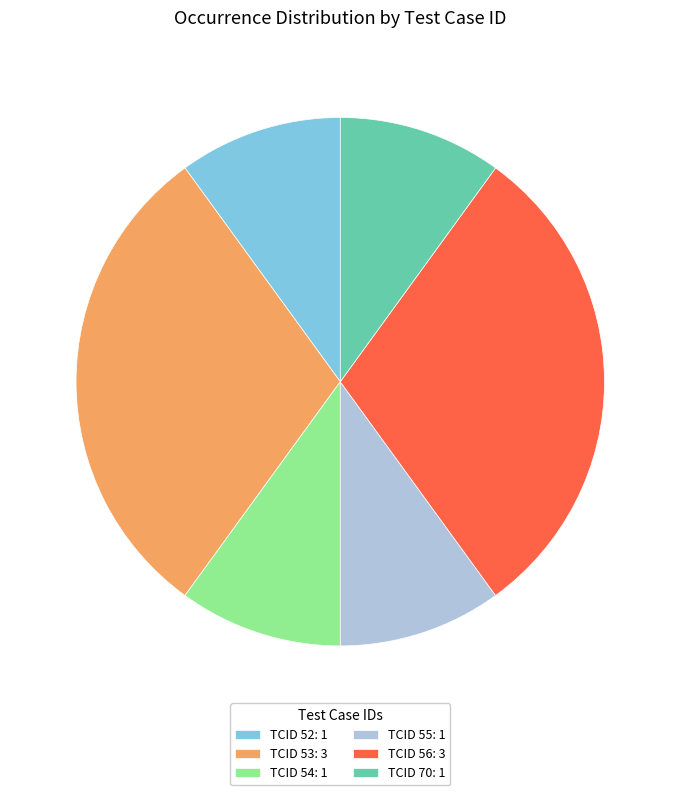

True or false: TCID 70: 1 accounts for 20% of the total.

False